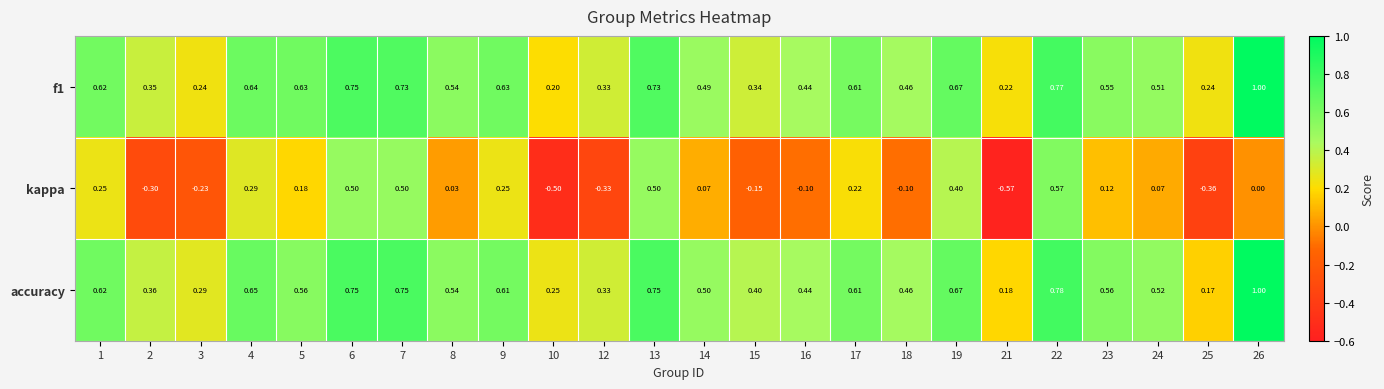

Which series has the largest total across all categories?

accuracy